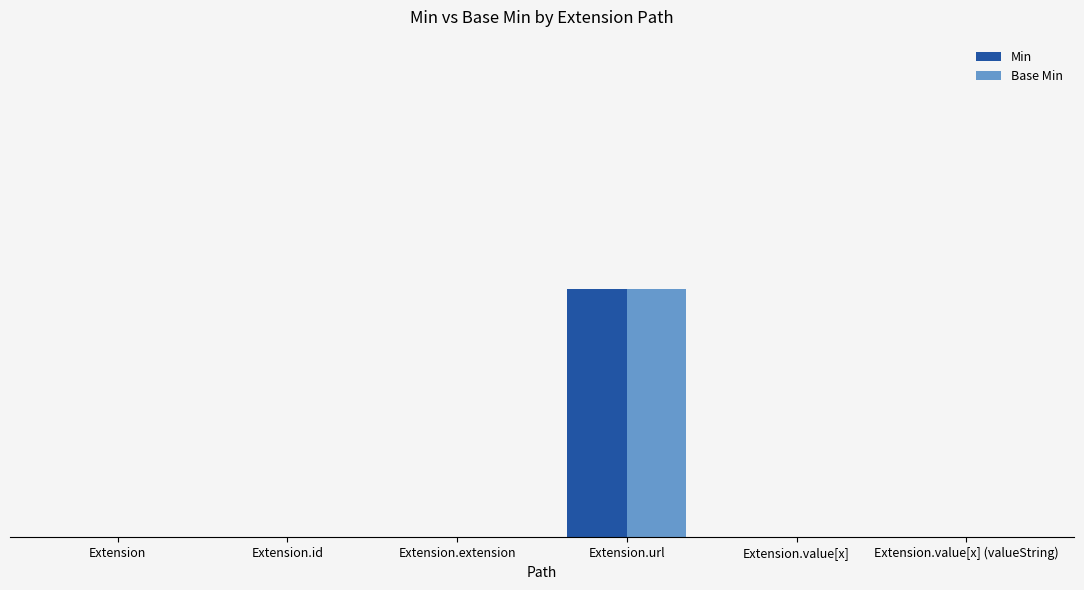

At which category does the chart reach its peak across all series?

Extension.url